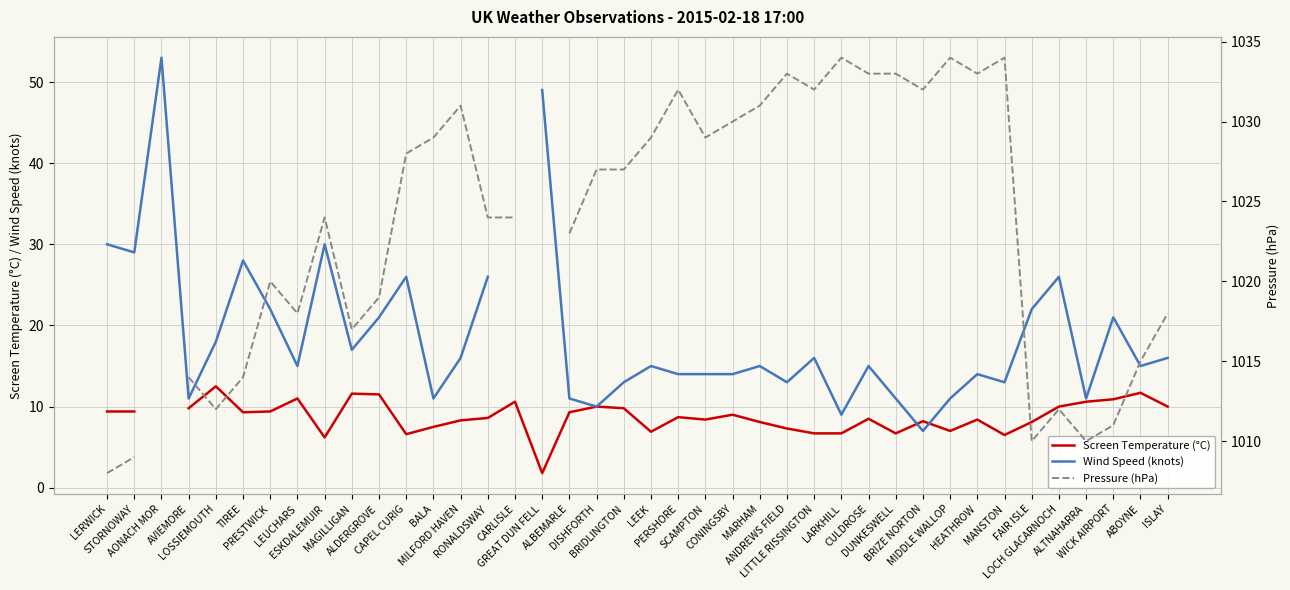

How many data points does each series have?

40